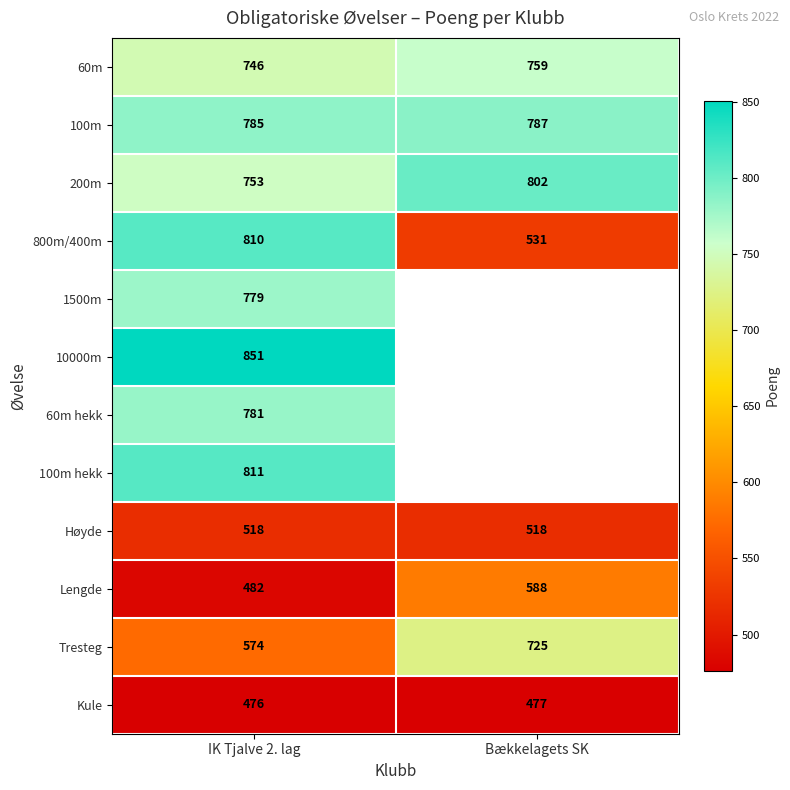

Which has a higher value, IK Tjalve 2. lag or Bækkelagets SK?

Bækkelagets SK